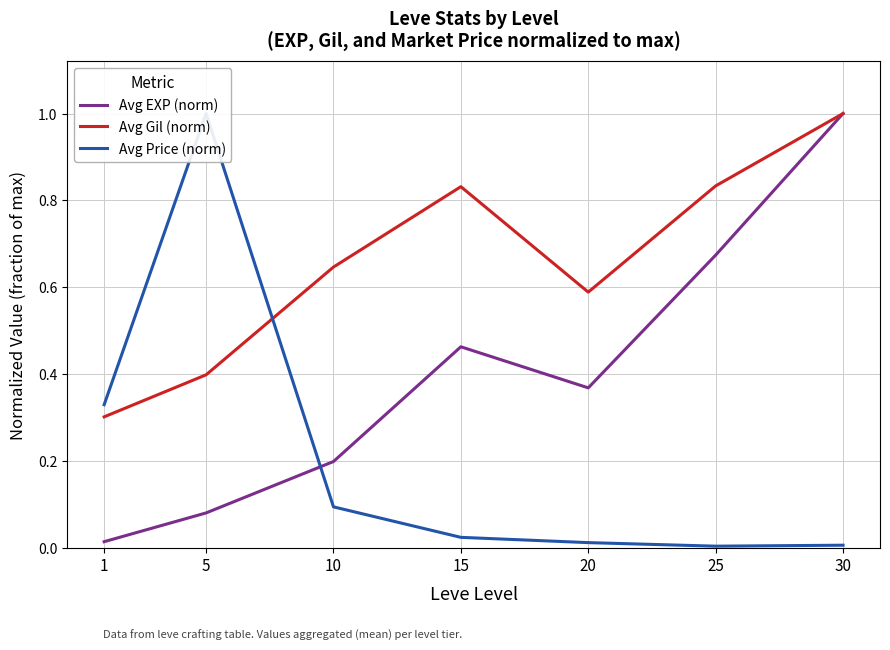

Does the chart display data point markers on the line(s)?

No